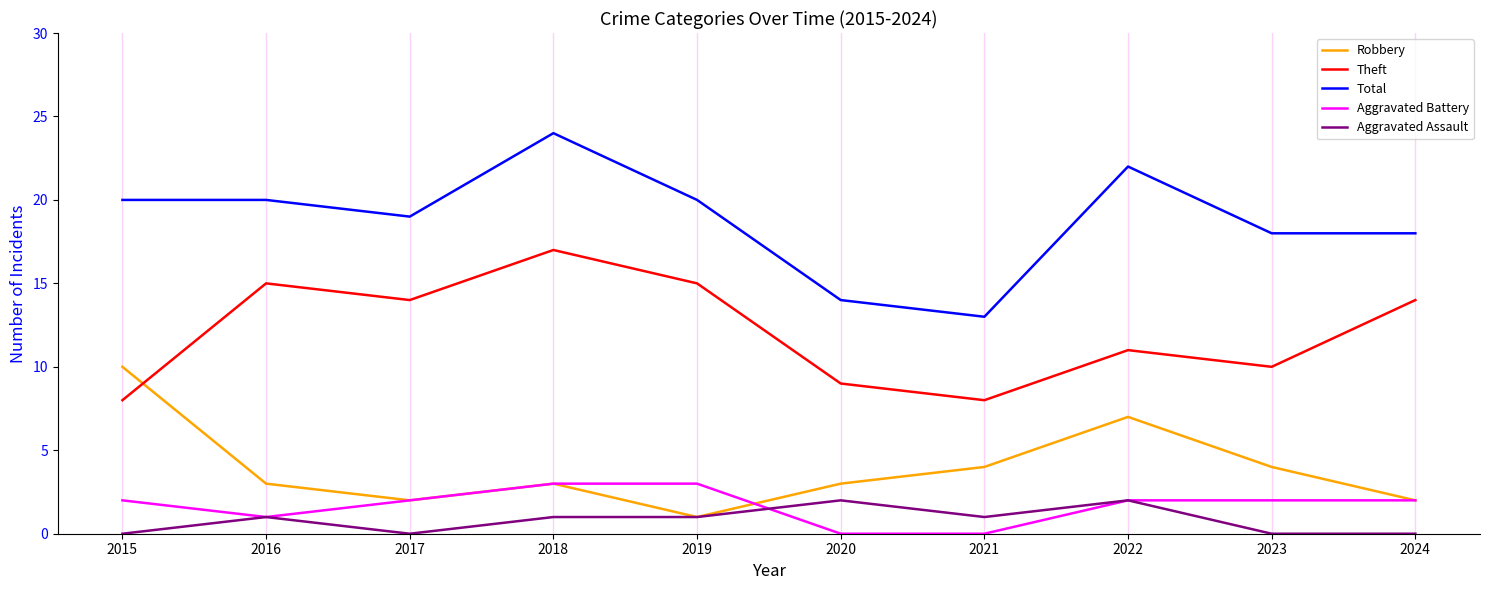

Is the value of Total at 2020 greater than the value of Aggravated Battery at 2022?

Yes